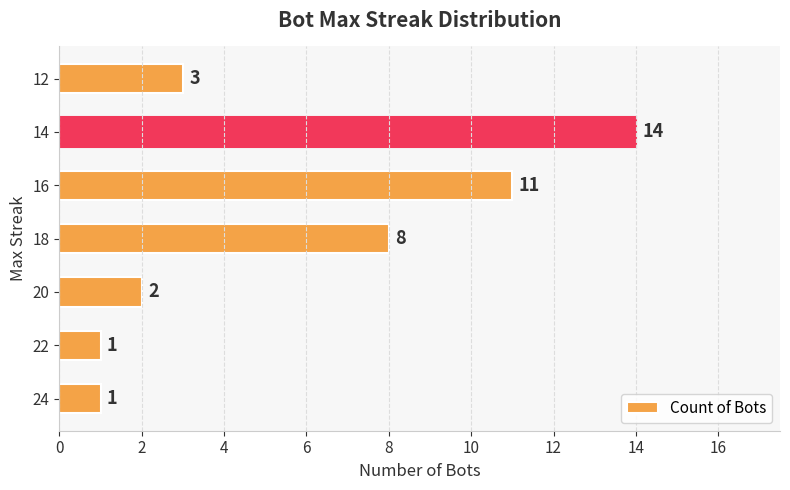

What is the minimum value shown in the chart?

1